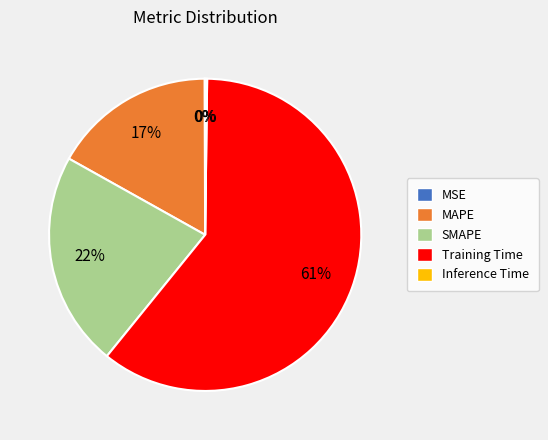

The MAPE slice represents 7% of the pie. True or false?

False